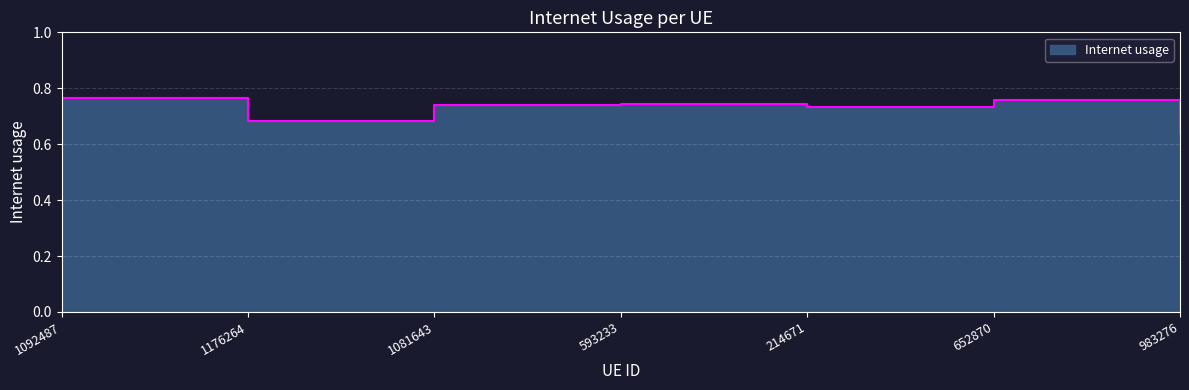

List the labels in order of value, largest first.

1092487, 652870, 593233, 1081643, 214671, 1176264, 983276